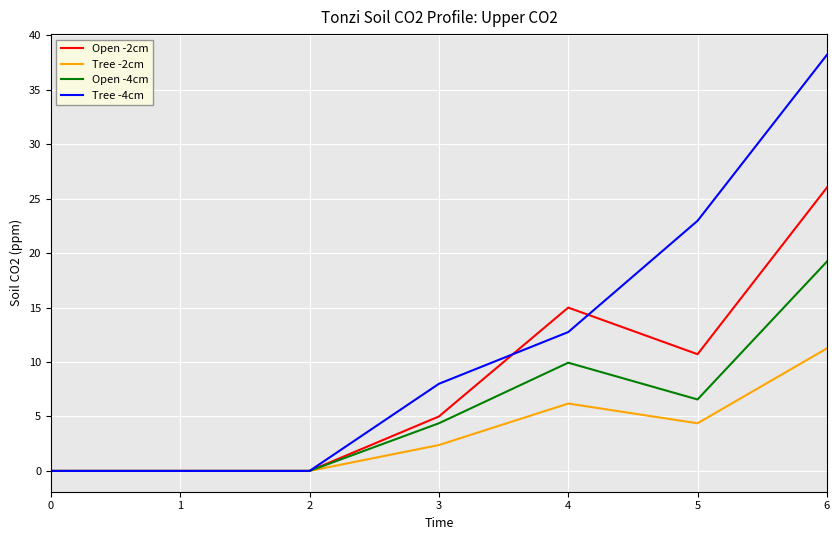

At which label does Tree -4cm reach its peak?

6